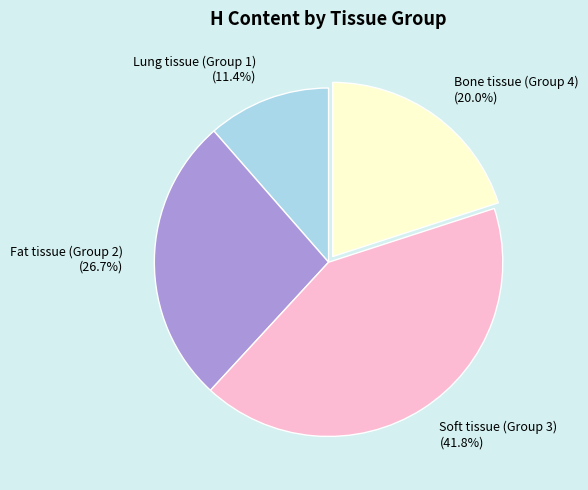

Which category has the biggest portion of the pie?

Soft tissue (Group 3)